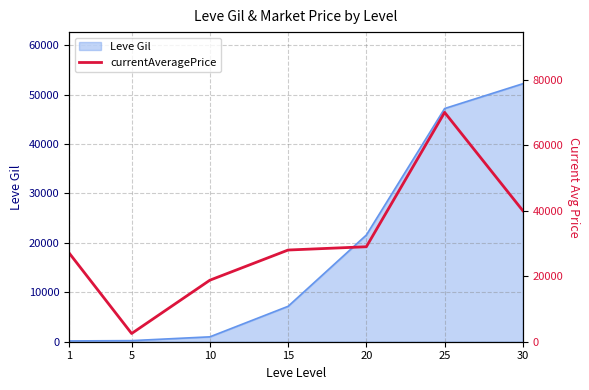

Reading right to left, list all the values displayed in this chart.

40000	70029	29000	28000	18790	2507	27128